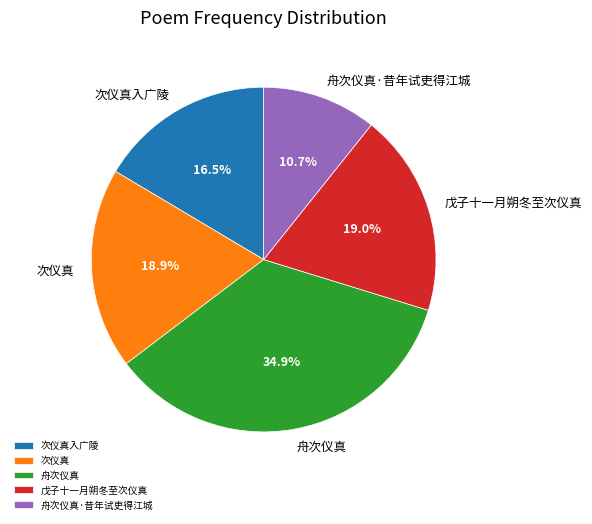

How many slices are in this pie chart?

5